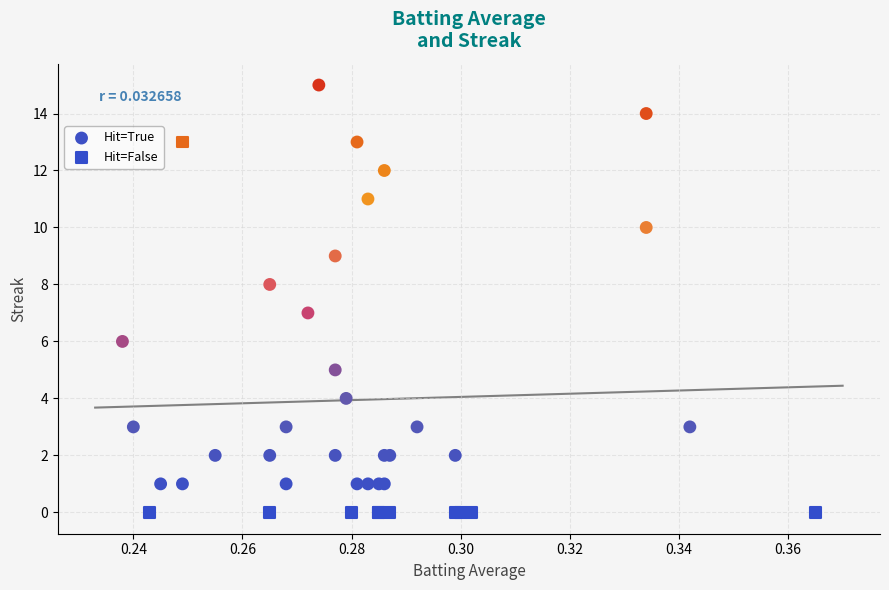

Which series contains the lowest Y value?

Hit=False